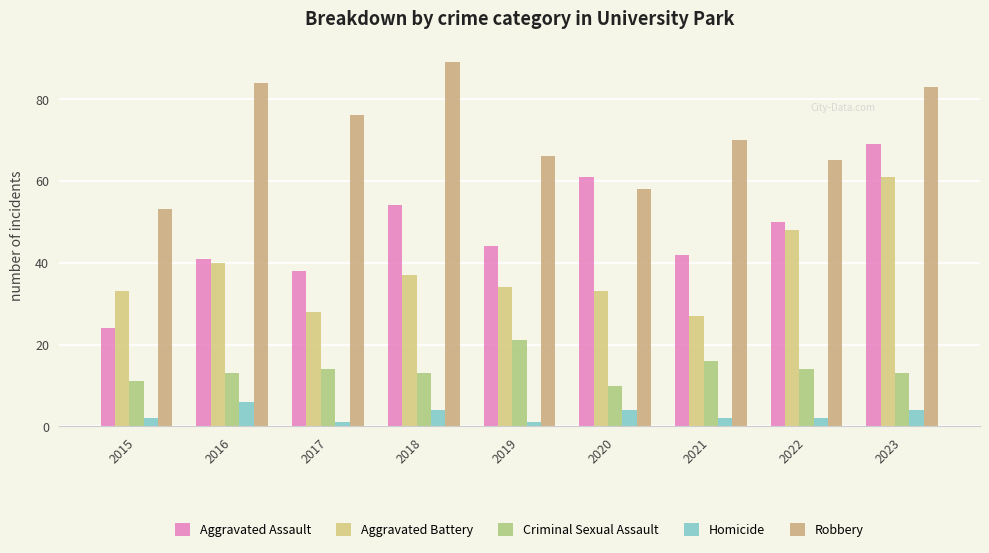

How many bars are there in each group?

5